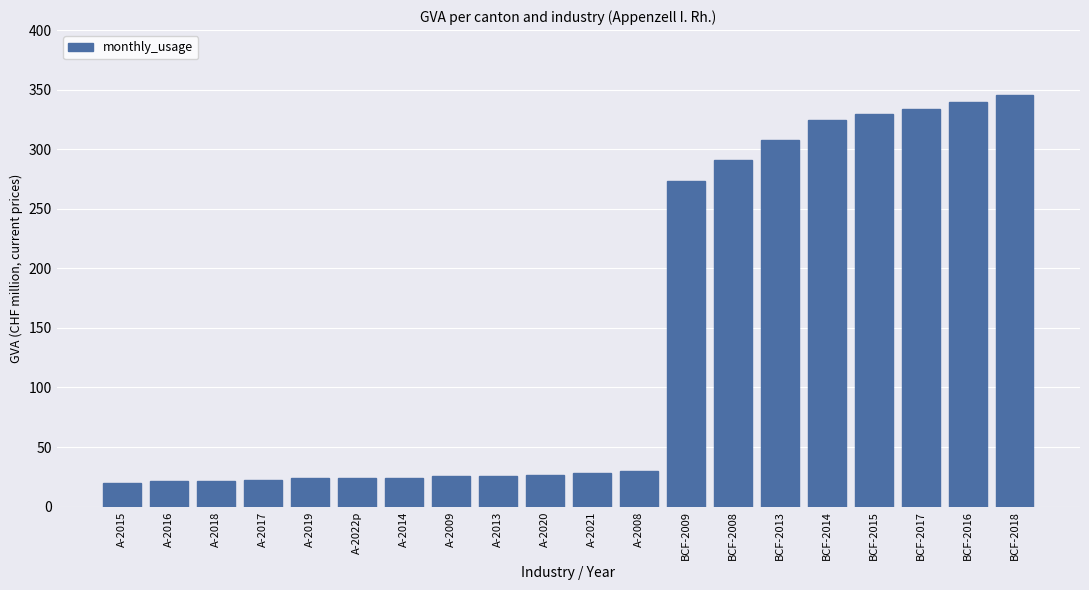

What is the greatest value displayed?

345.1